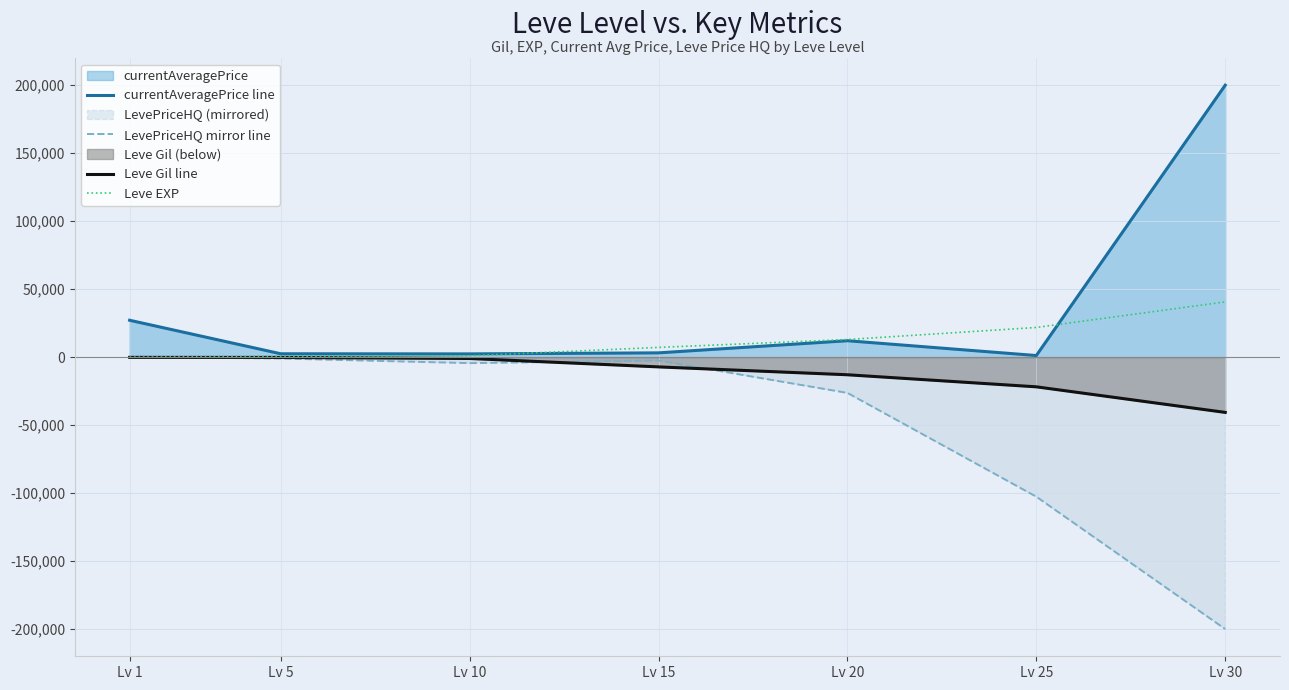

Between Lv 1 and Lv 25, which series saw the biggest shift?

LevePriceHQ mirror line